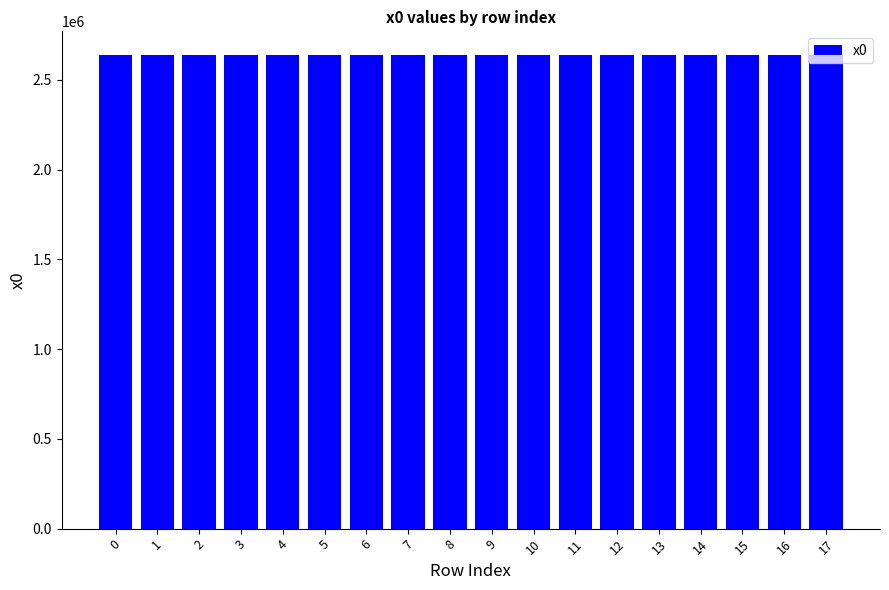

What is the difference between the maximum and minimum values?

90.4